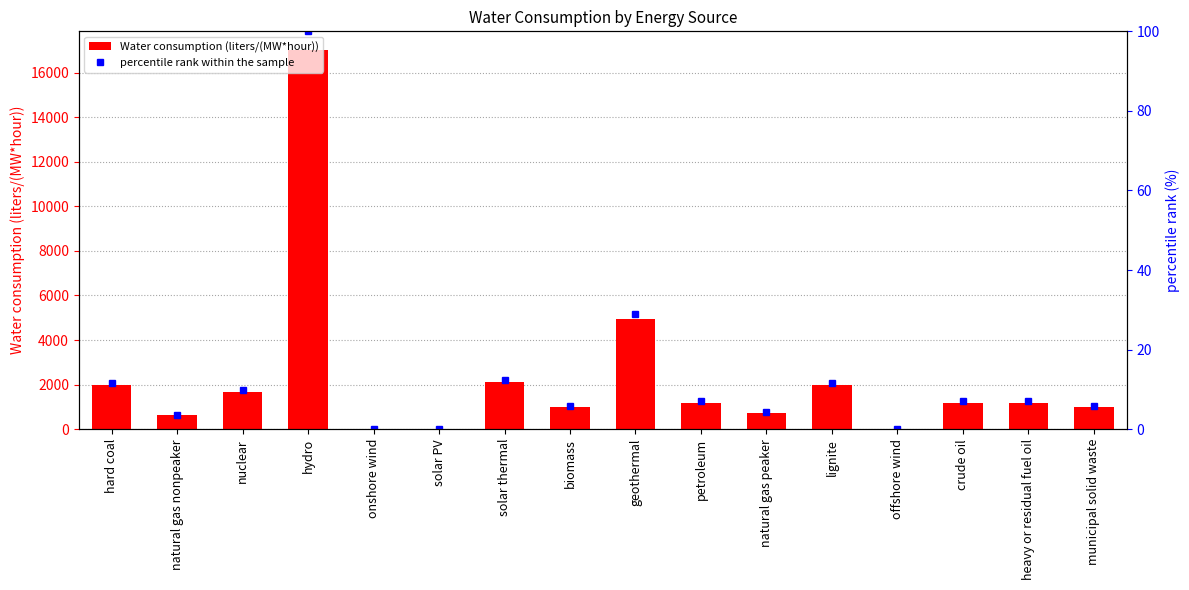

Reading right to left, what are all the values shown in this chart?

Water consumption (liters/(MW*hour)): 971.7	1183.9	1183.9	0.0	1960.1	745.0	1183.9	4930.3	971.7	2103.5	20.0	0.0	17000.0	1684.8	620.6	1960.1
percentile rank within the sample: 5.7	7.0	7.0	0.0	11.5	4.4	7.0	29.0	5.7	12.4	0.1	0.0	100.0	9.9	3.7	11.5